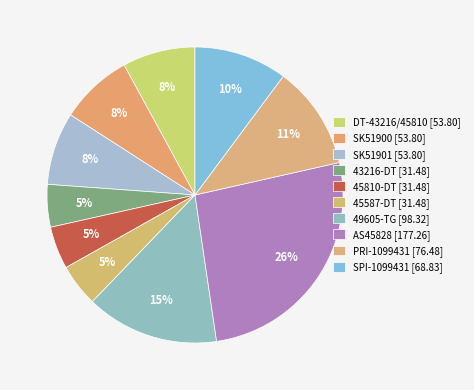

What percentage is the PRI-1099431 slice, to the nearest percent?

11%